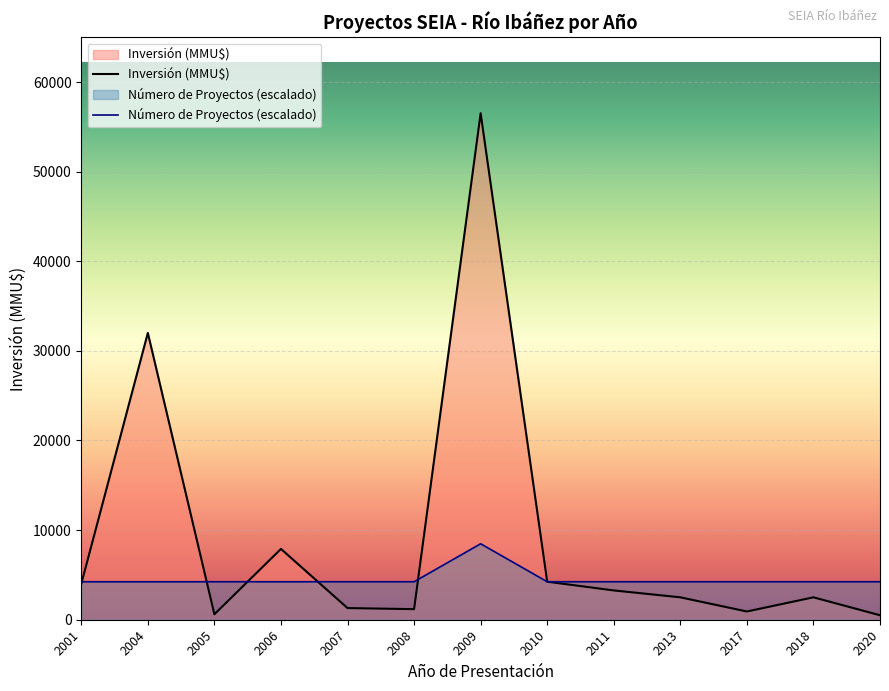

What is the average value of the Inversión (MMU$) series?

9033.4